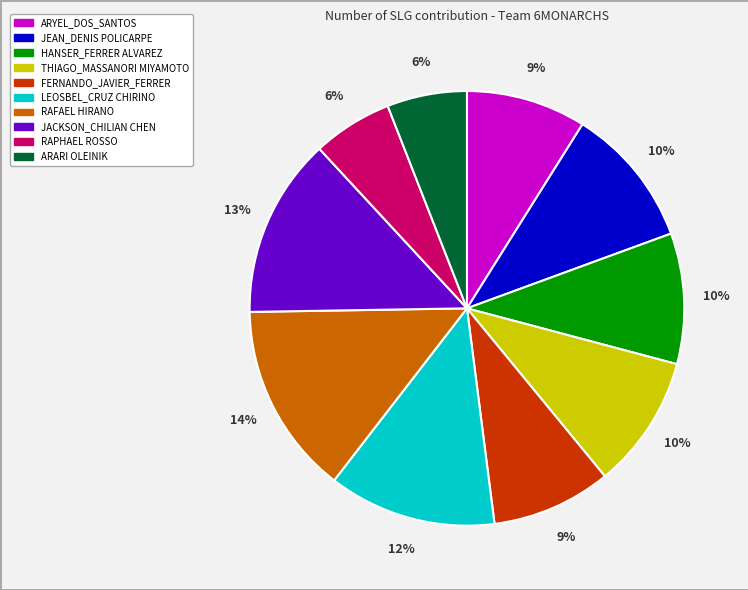

Is there any slice that represents more than half of the pie?

No